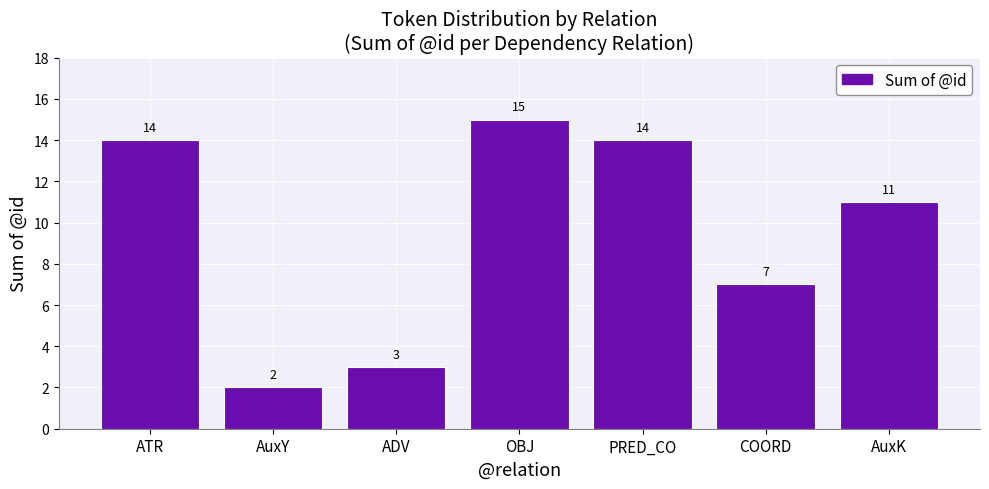

How many data points are less than 11?

3